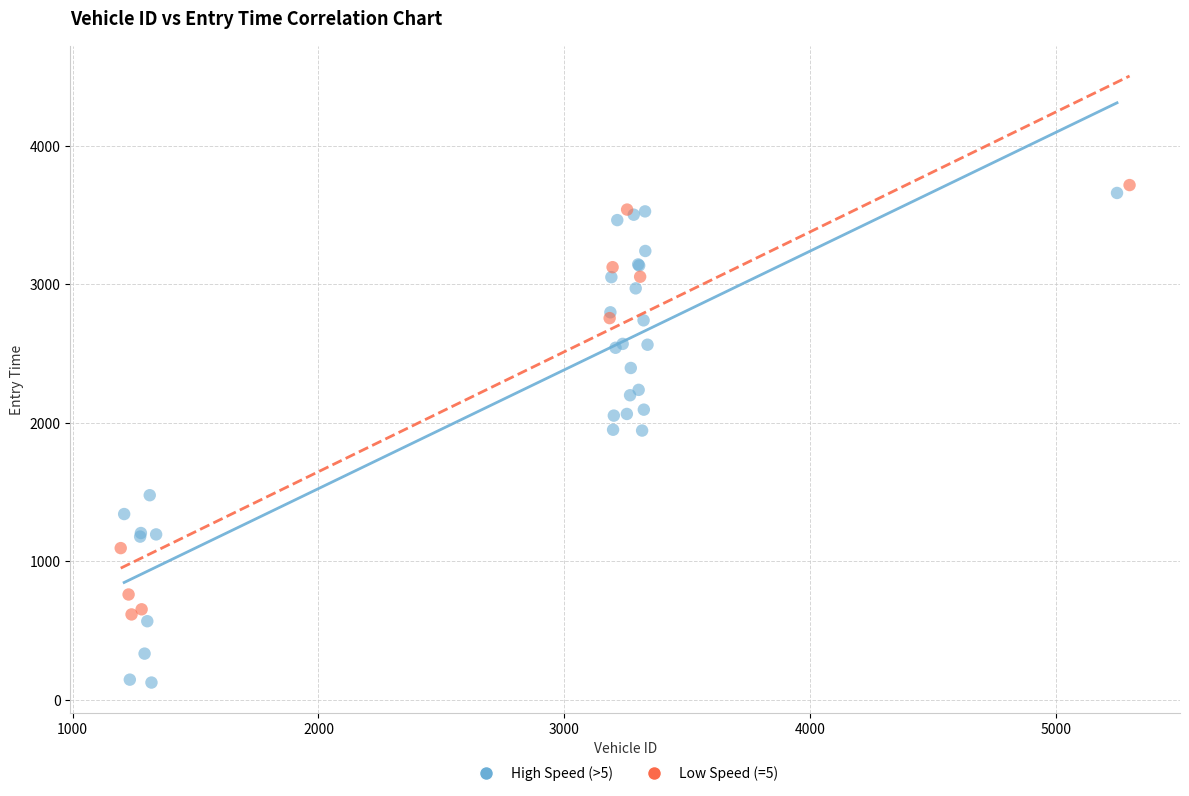

Which series reaches the minimum Y coordinate?

High Speed (>5)